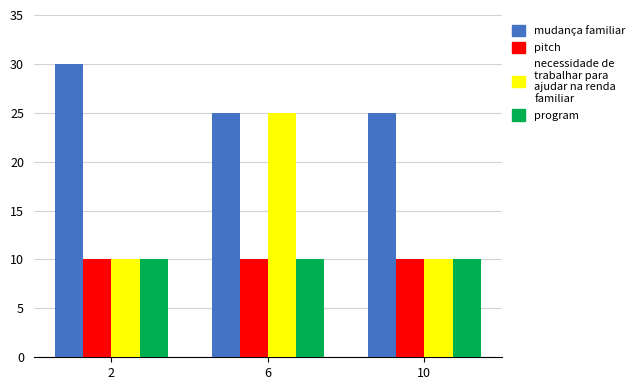

What is the difference between the highest and lowest values at 2?

20